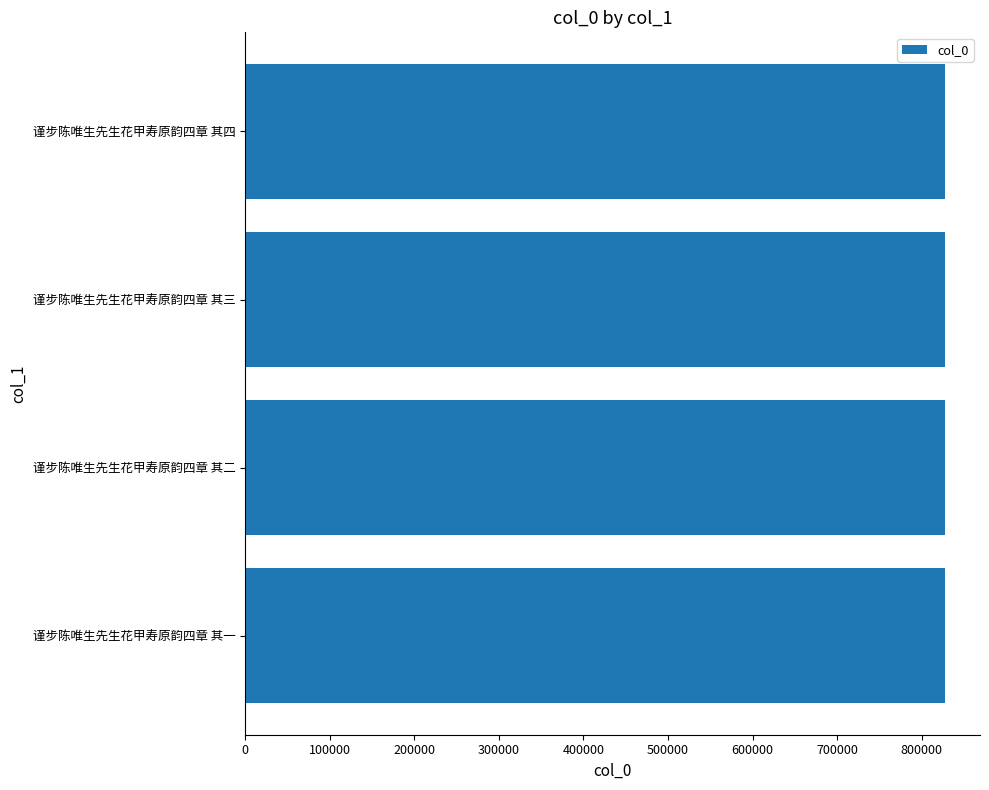

What is the ratio of the value at 谨步陈唯生先生花甲寿原韵四章 其三 to the value at 谨步陈唯生先生花甲寿原韵四章 其四?

1.0